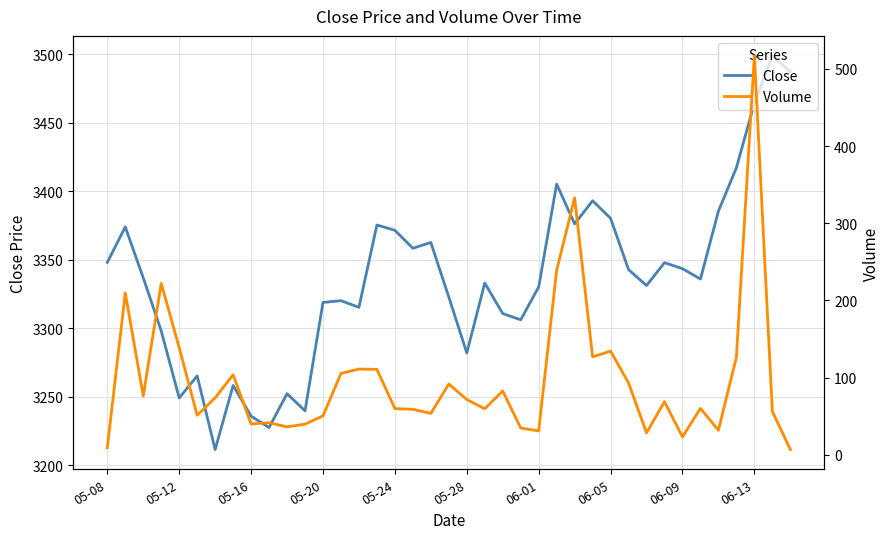

What is the difference between the maximum and second lowest values in the Volume series?

508.2